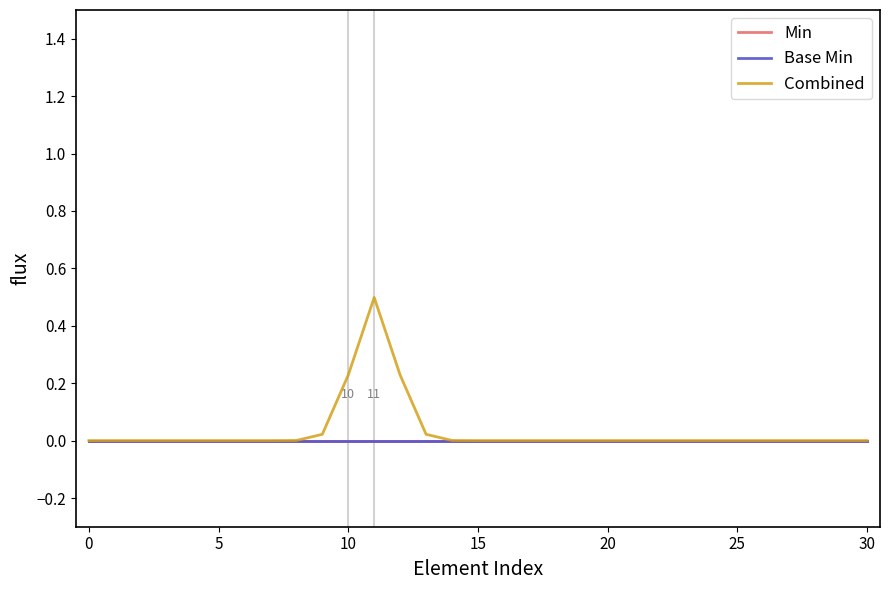

Does the chart display data point markers on the line(s)?

No